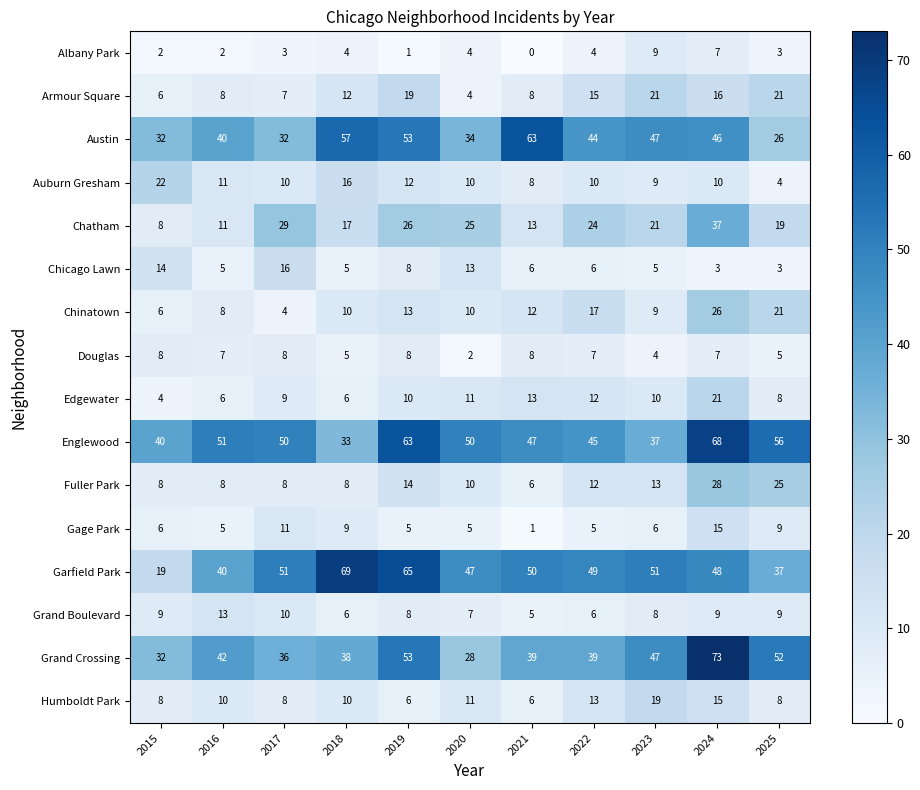

How many Humboldt Park values are between 8 and 13?

7